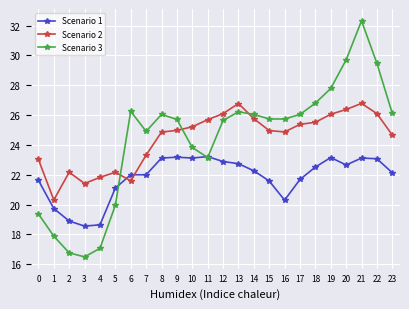

What is the minimum value shown in the chart?

16.5